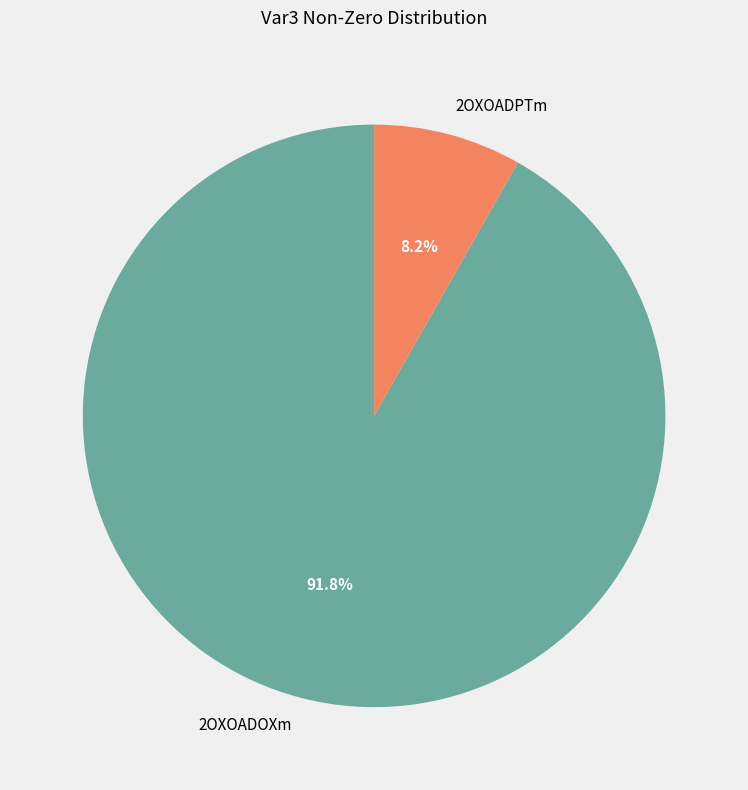

What percentage is NOT represented by 2OXOADPTm?

91.8%